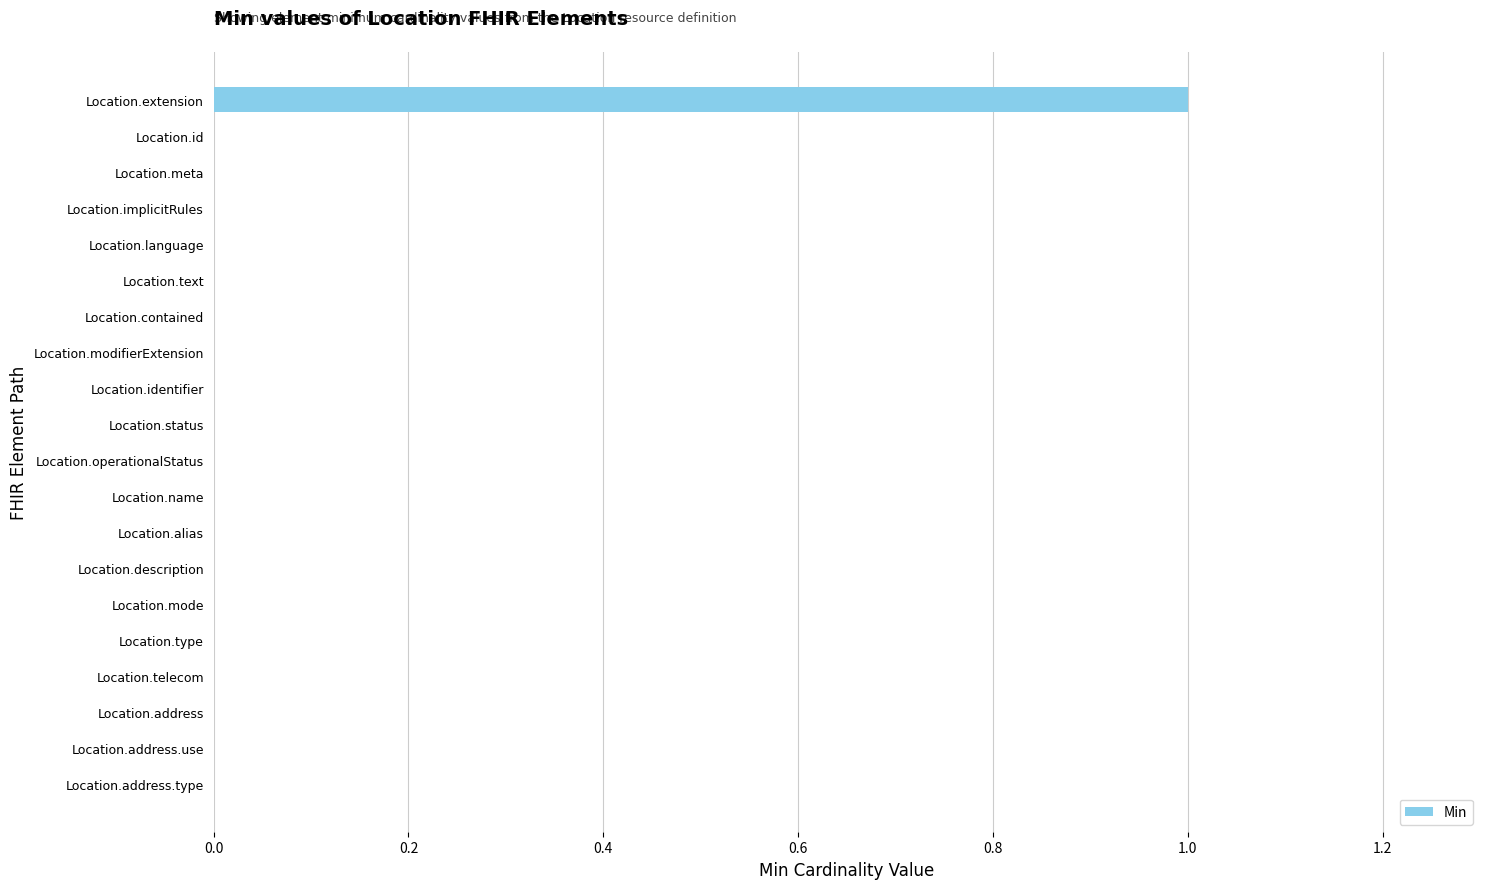

Count the number of categories in the chart.

20